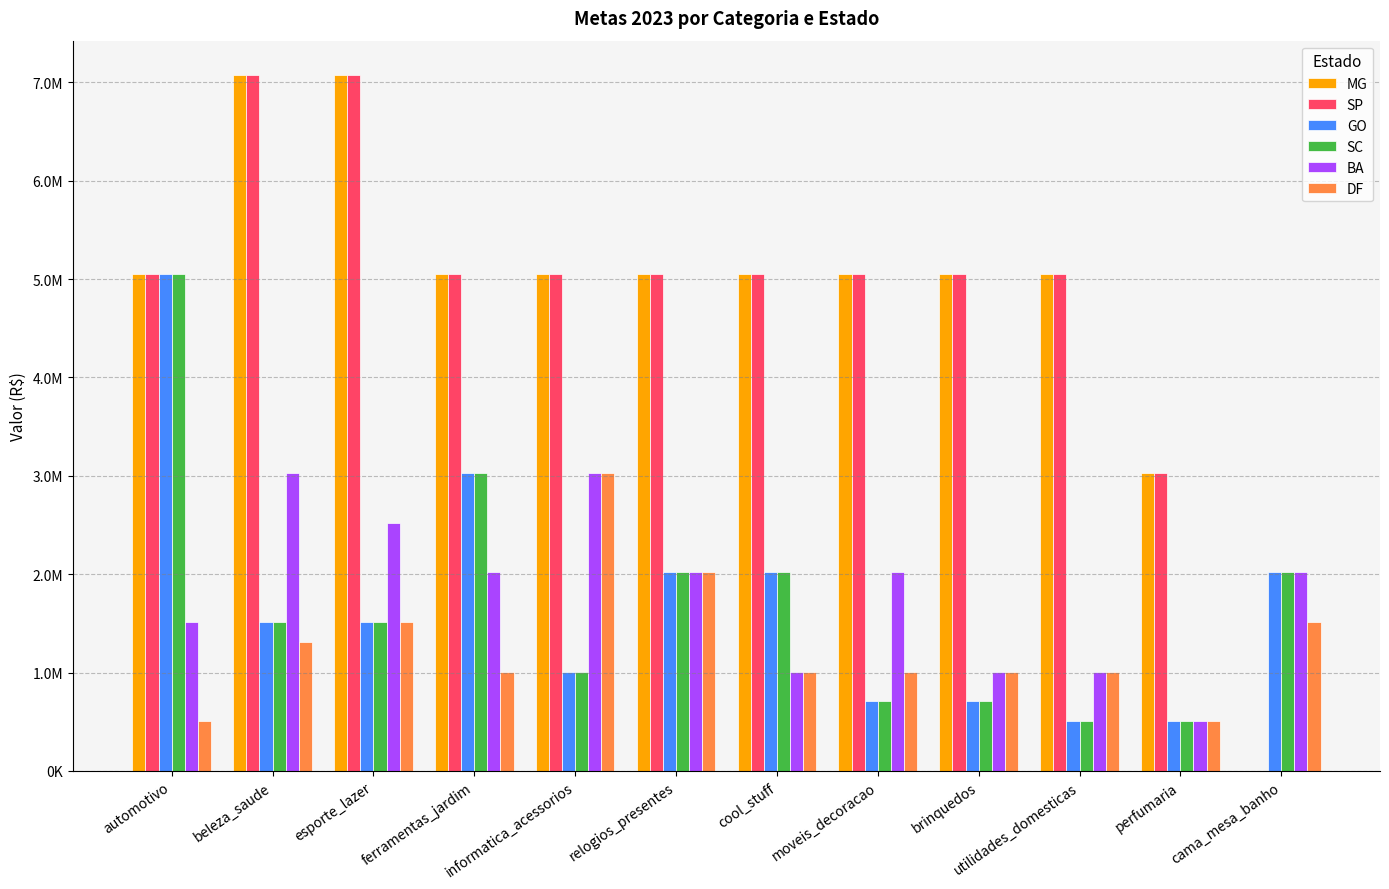

What is the label of the 2nd bar from the right?

perfumaria